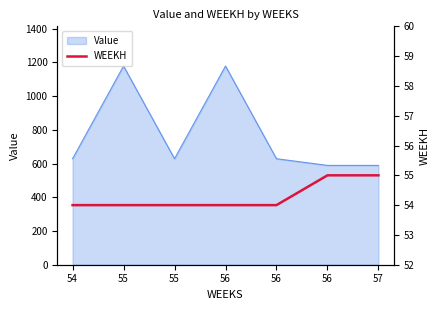

At which category does the chart reach its minimum across all series?

54